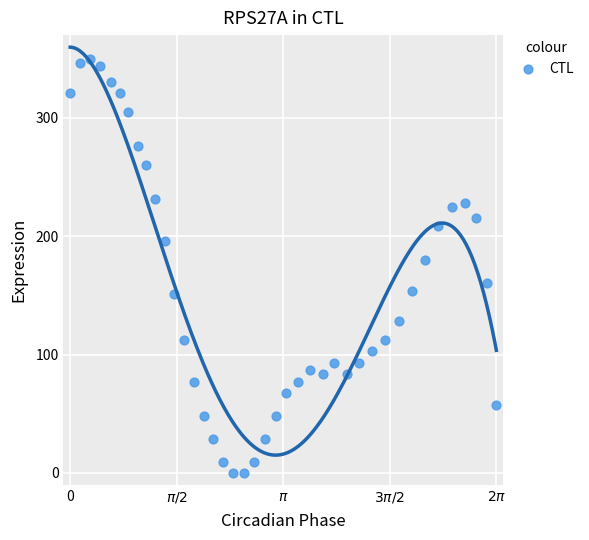

What Y value in the scatter plot is closest to 175?

179.8